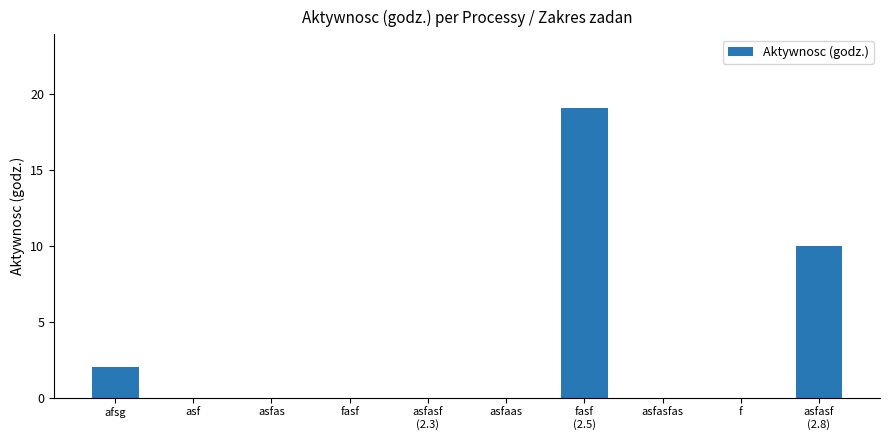

True or false: the data shows 0.0 at asf.

True